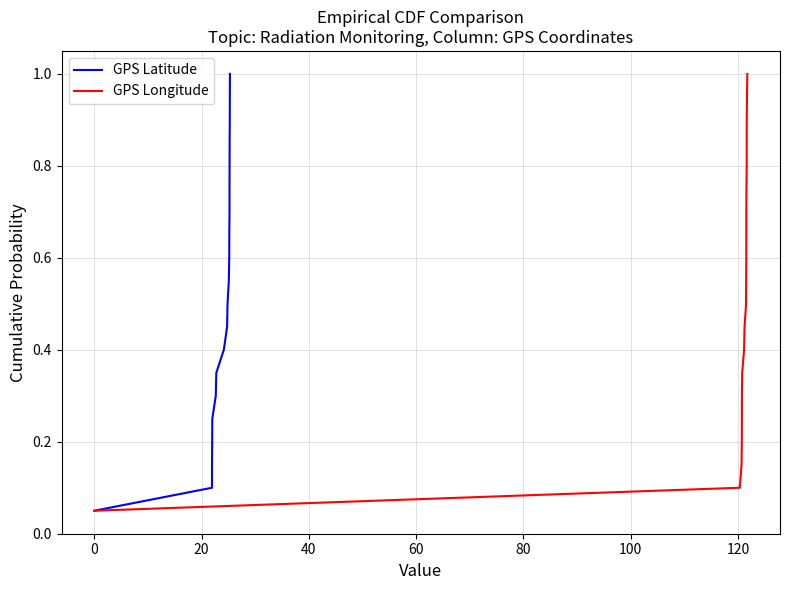

True or false: GPS Longitude and GPS Latitude cross at least once.

False